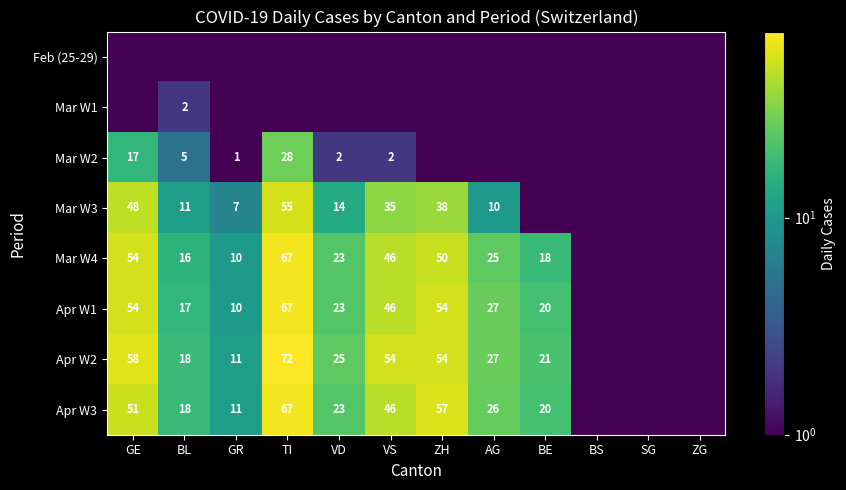

The value of Mar W4 at BL is 16.0. True or false?

True